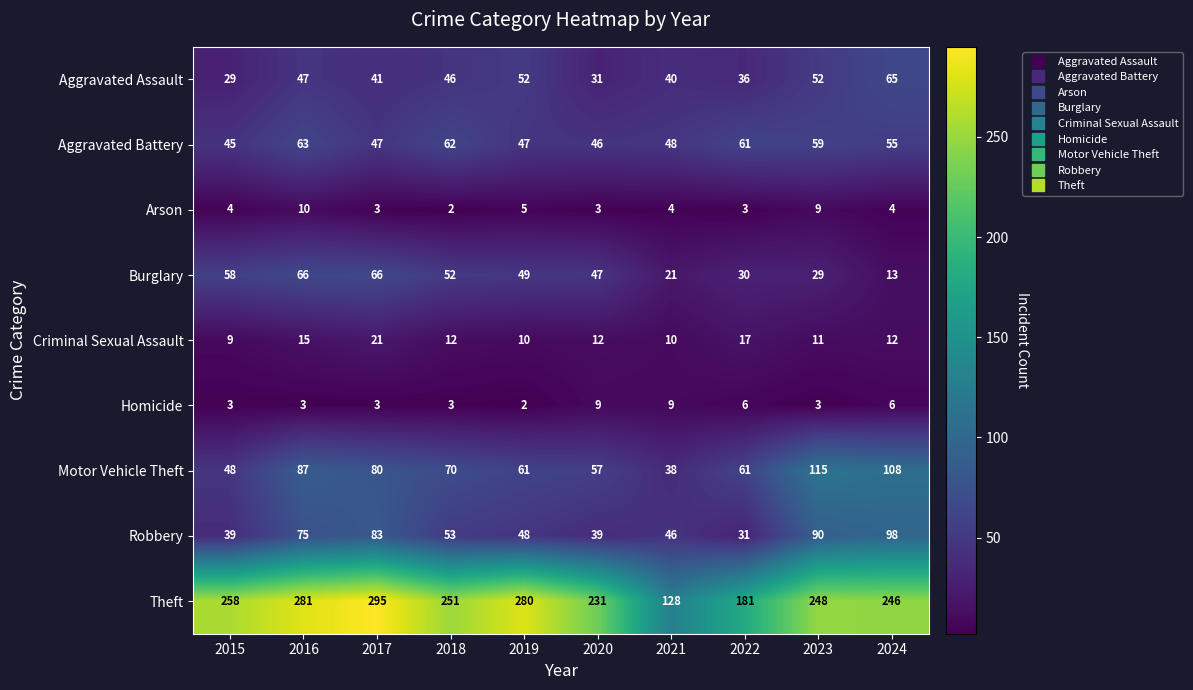

What is the sum of all Burglary values?

431